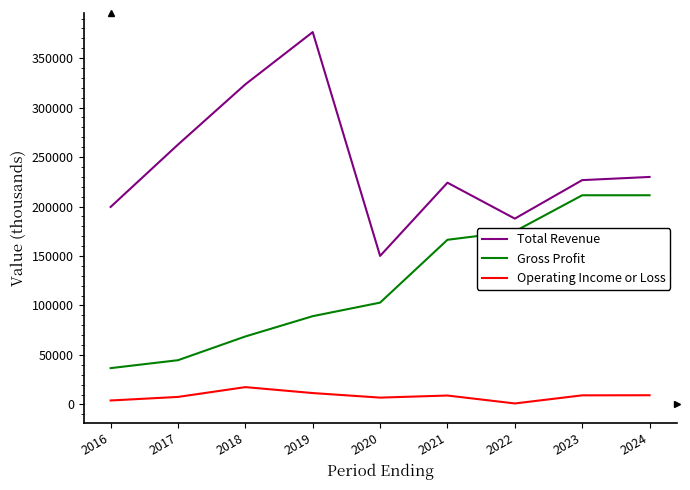

True or false: Operating Income or Loss and Gross Profit cross at least once.

False